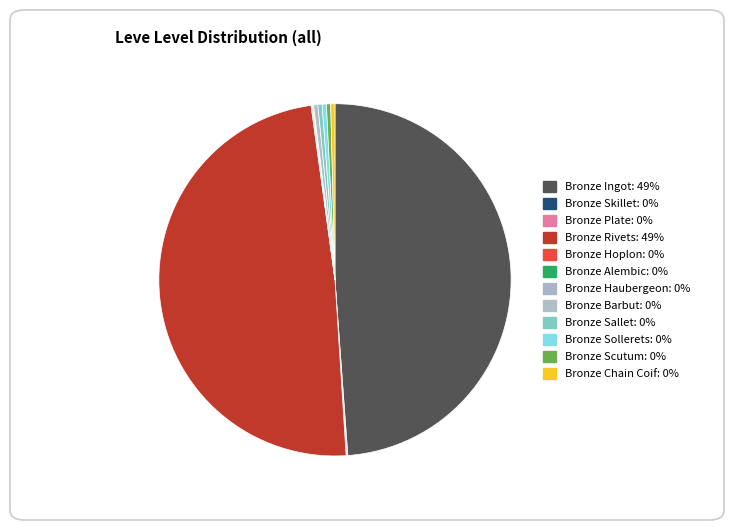

Count the number of slices in the pie.

12